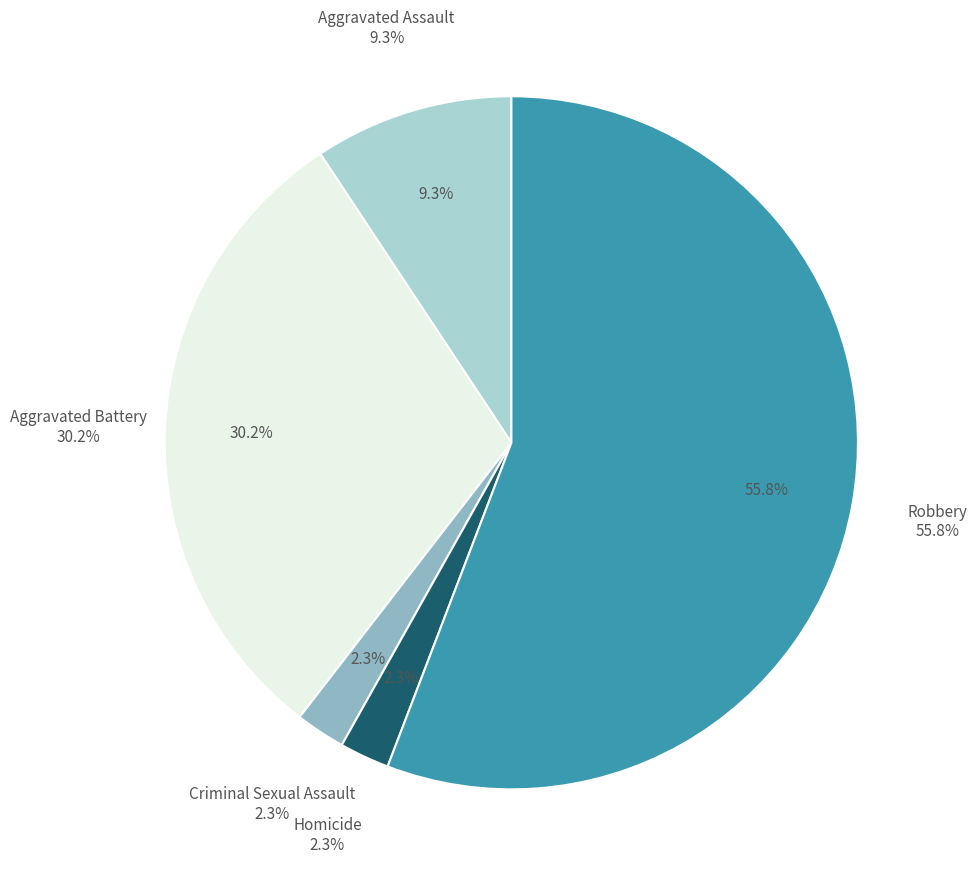

What percentage is NOT represented by Homicide?

97.7%